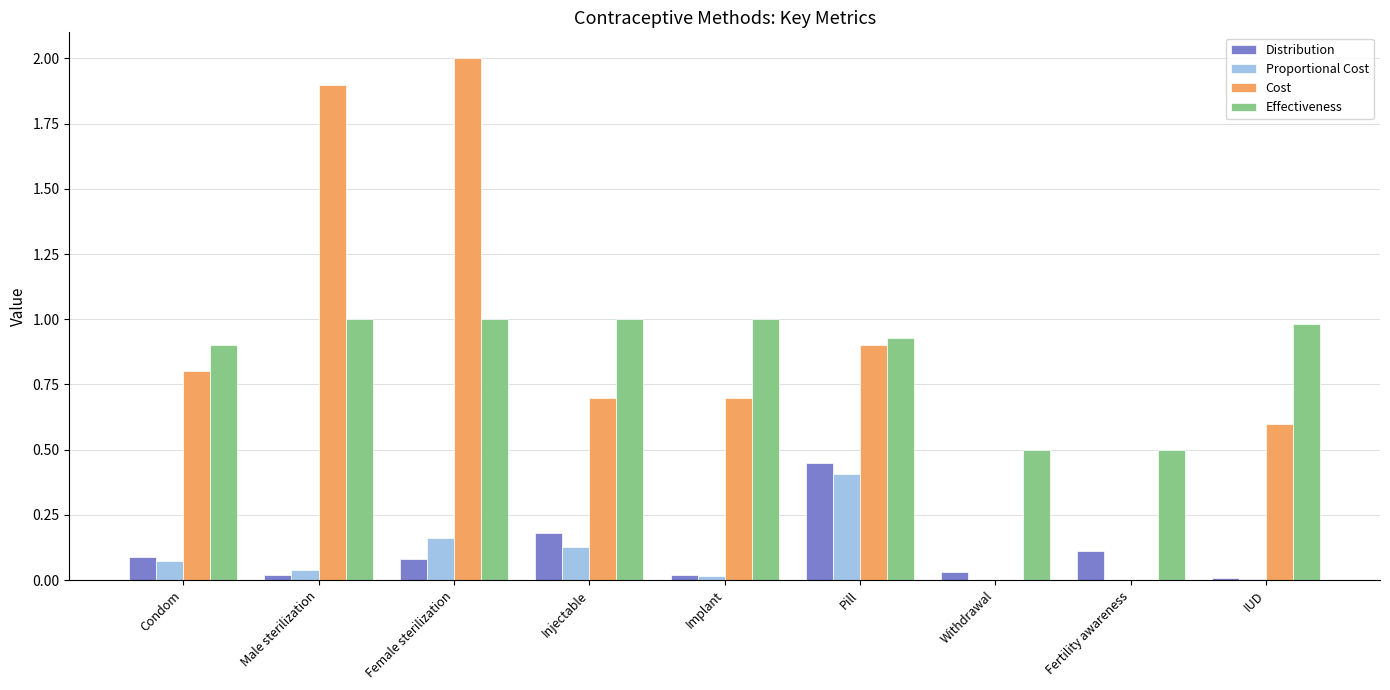

The value of Proportional Cost at Male sterilization is 0.0. True or false?

True